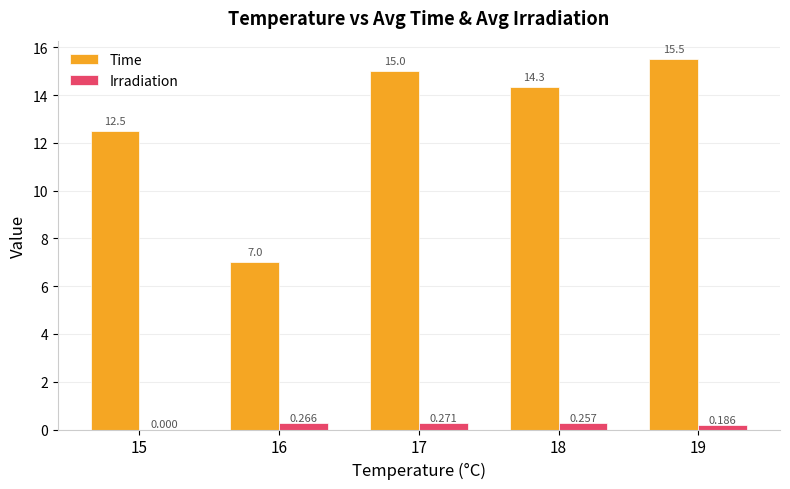

Between 18 and 19, which series saw the biggest shift?

Time